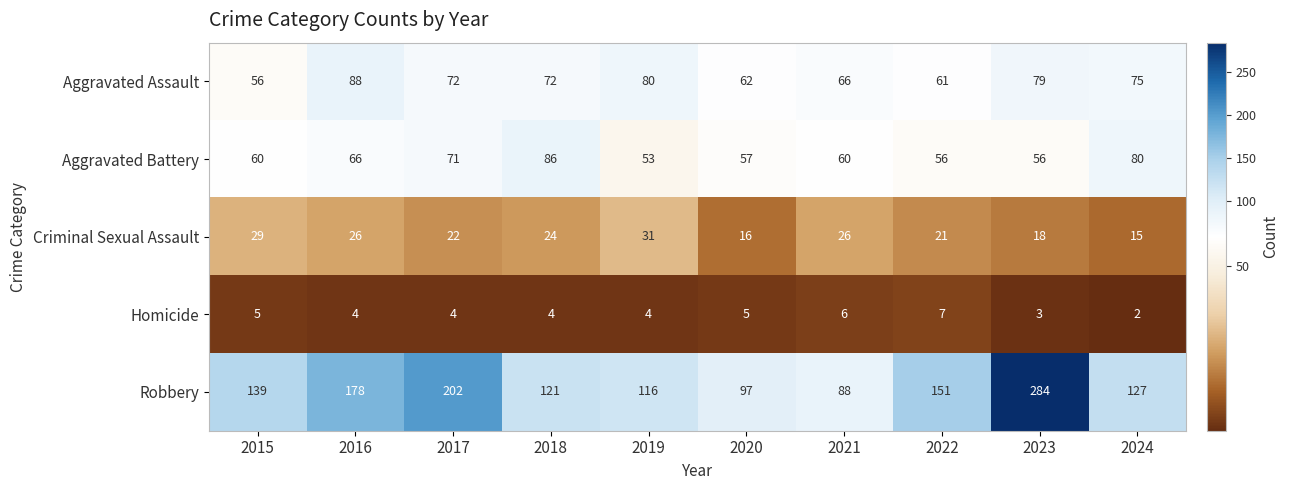

What is the difference between the Aggravated Battery values at 2022 and 2024?

24